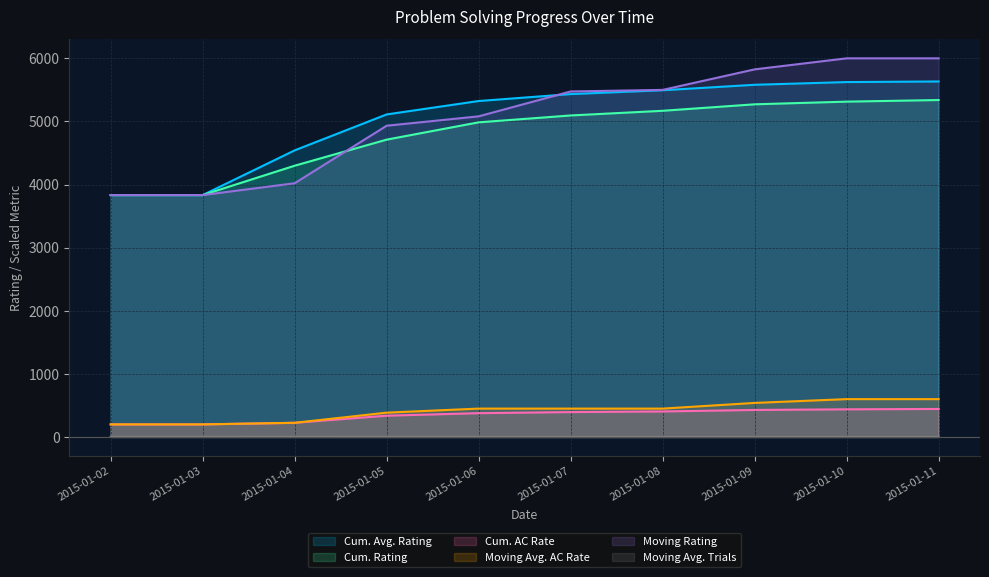

What is the sum of all Moving Rating values?

50500.4